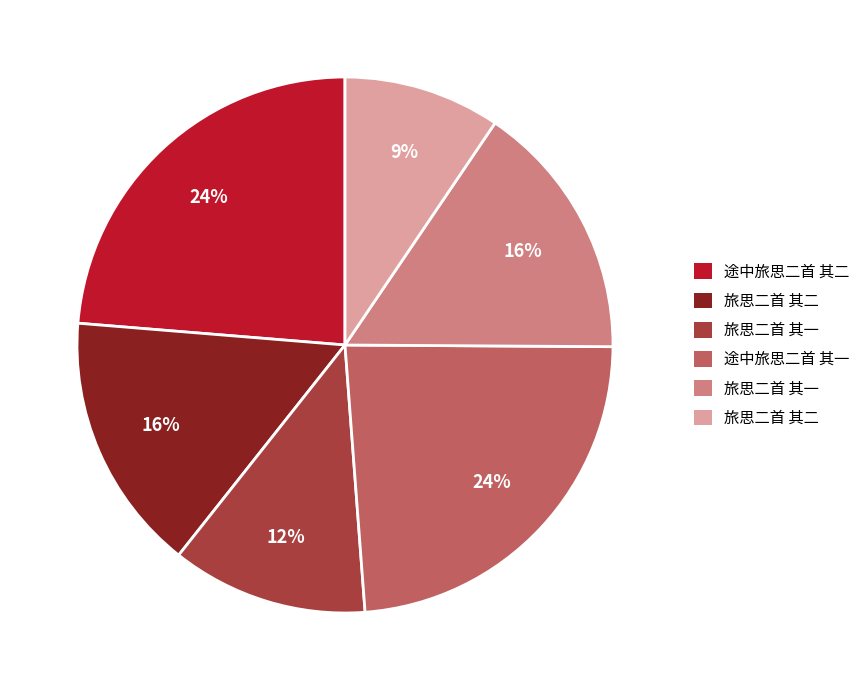

Does any single category account for the majority?

No